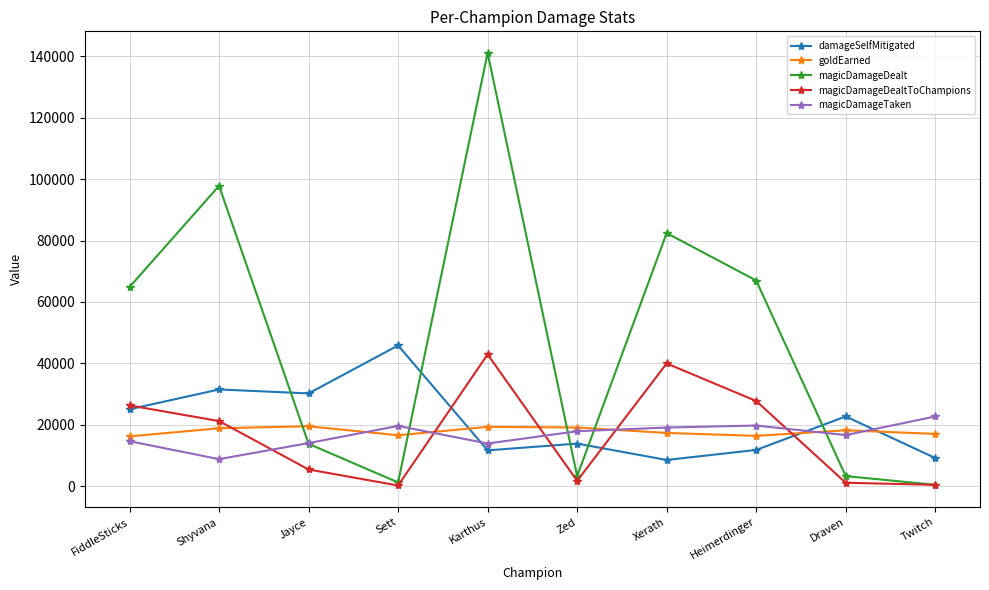

Where is the first local maximum for magicDamageDealtToChampions?

Karthus